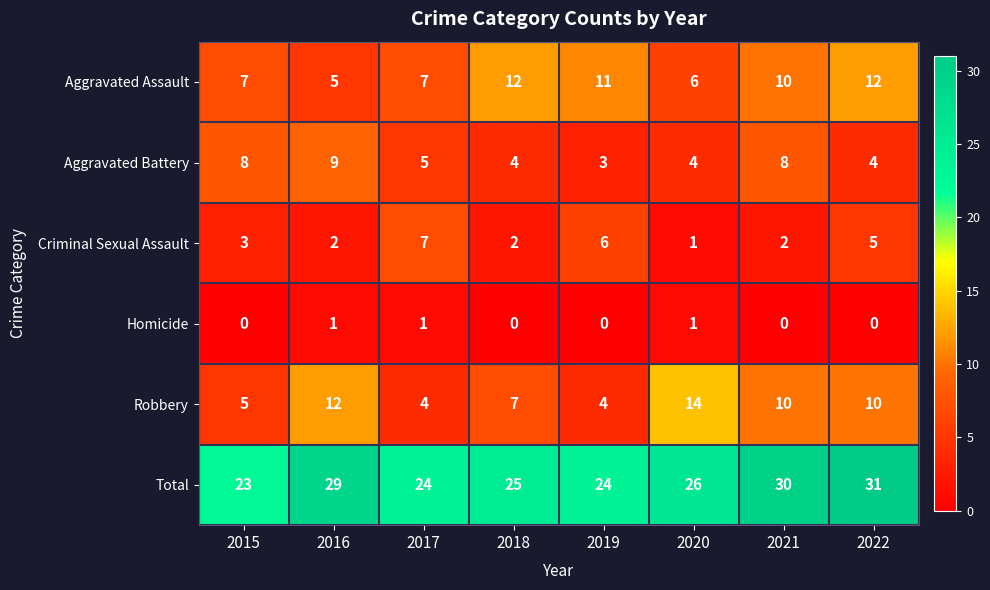

The Total series shows 24 at 2019. True or false?

True